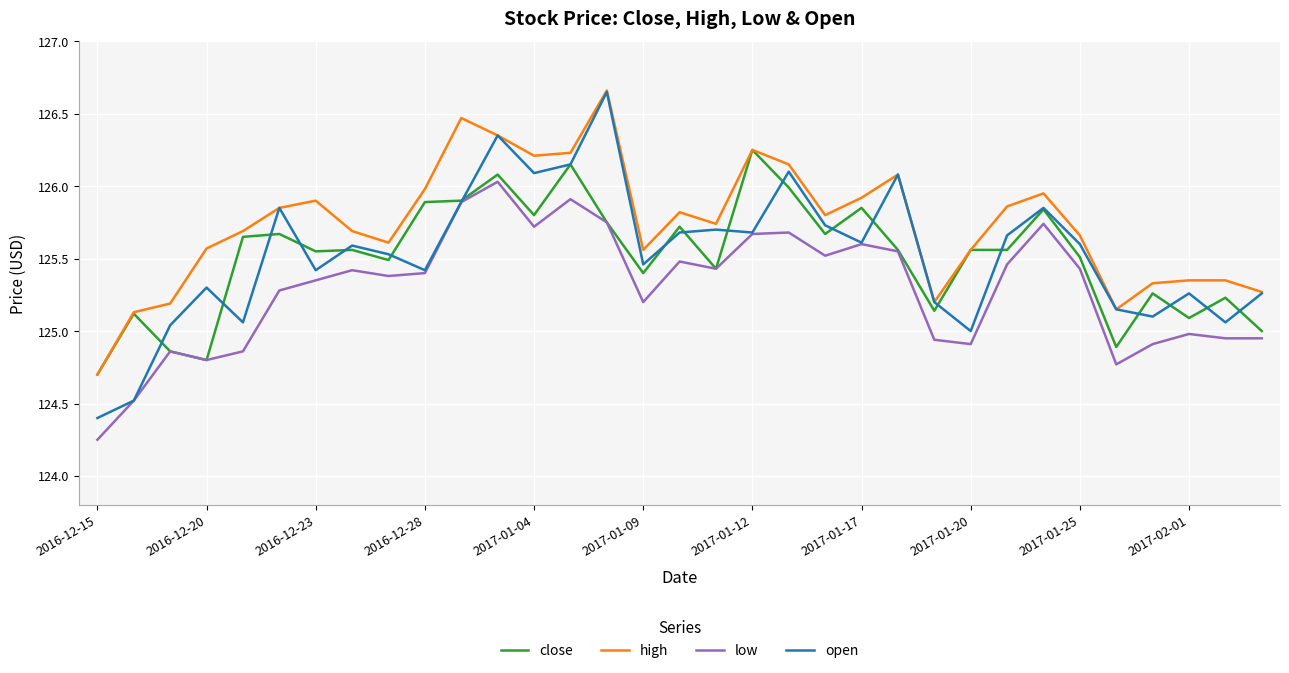

What are all the series names shown in the legend?

close, high, low, open